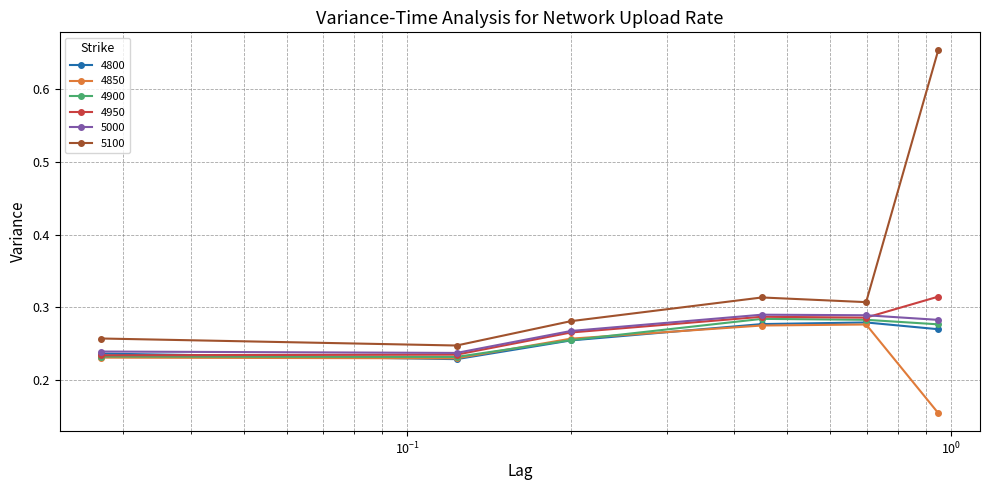

How many 5000 values are between 0 and 1?

6